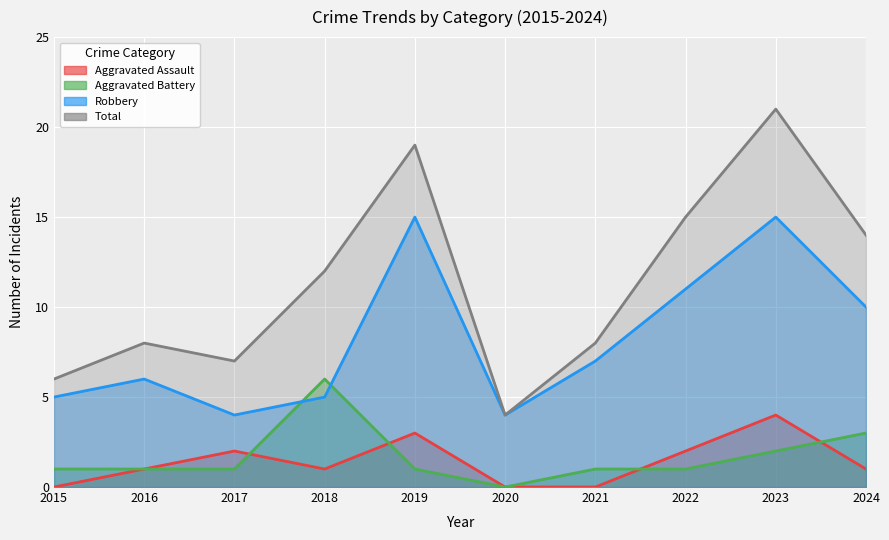

Rank the series by their maximum value, from highest to lowest.

Total, Robbery, Aggravated Battery, Aggravated Assault